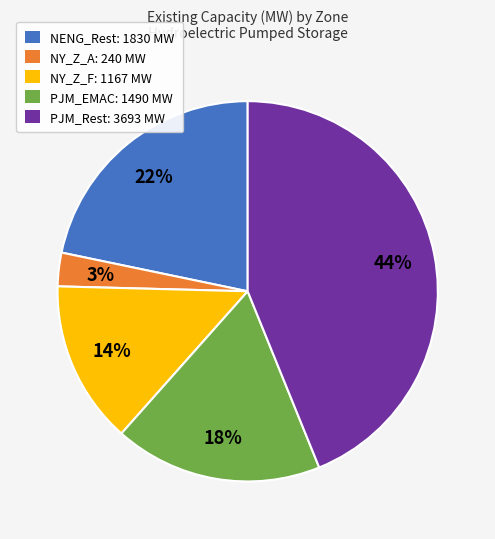

To the nearest percent, what is the difference between the NENG_Rest and NY_Z_A slice percentages?

19%